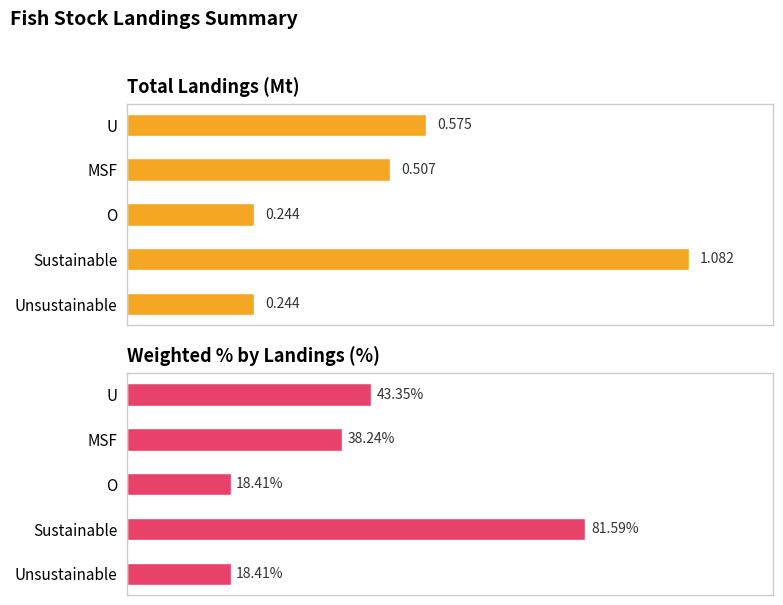

Which series has the largest total across all categories?

Weighted % by Landings (%)